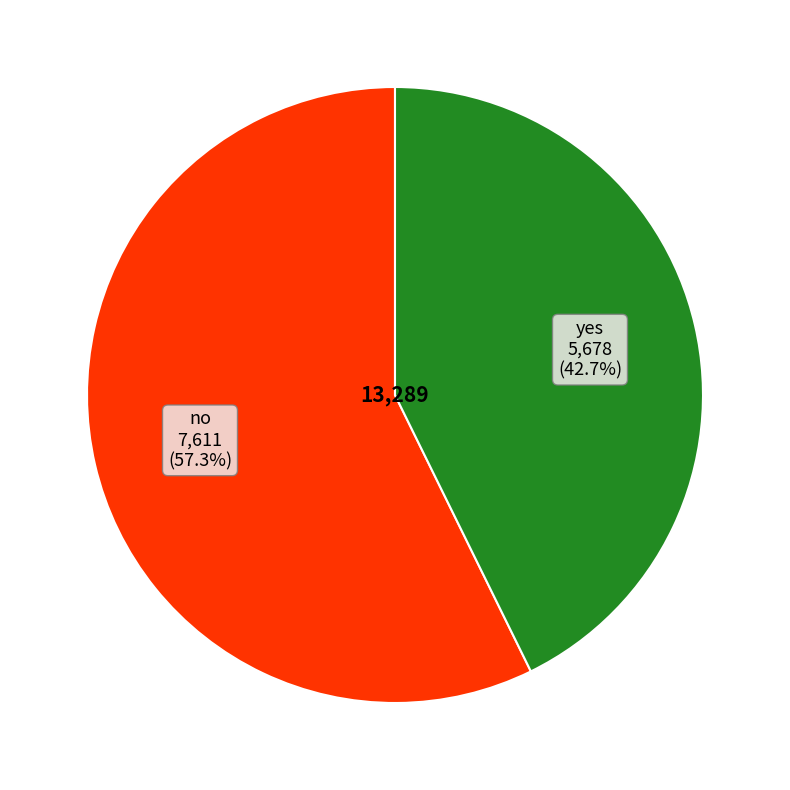

To the nearest percent, what is the difference between the largest and smallest slice percentages?

15%